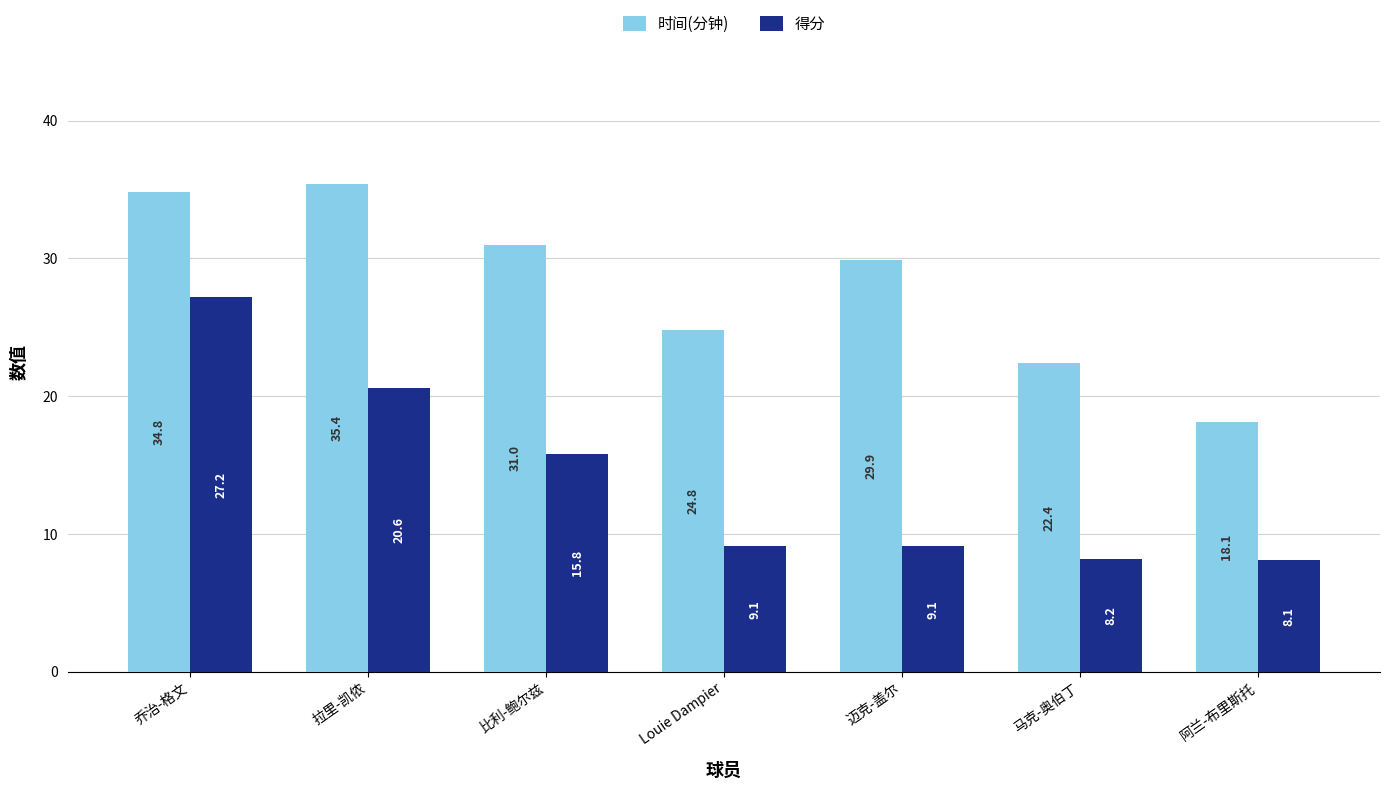

List the labels in order of 时间(分钟) value, largest first.

拉里-凯侬, 乔治-格文, 比利-鲍尔兹, 迈克-盖尔, Louie Dampier, 马克-奥伯丁, 阿兰-布里斯托